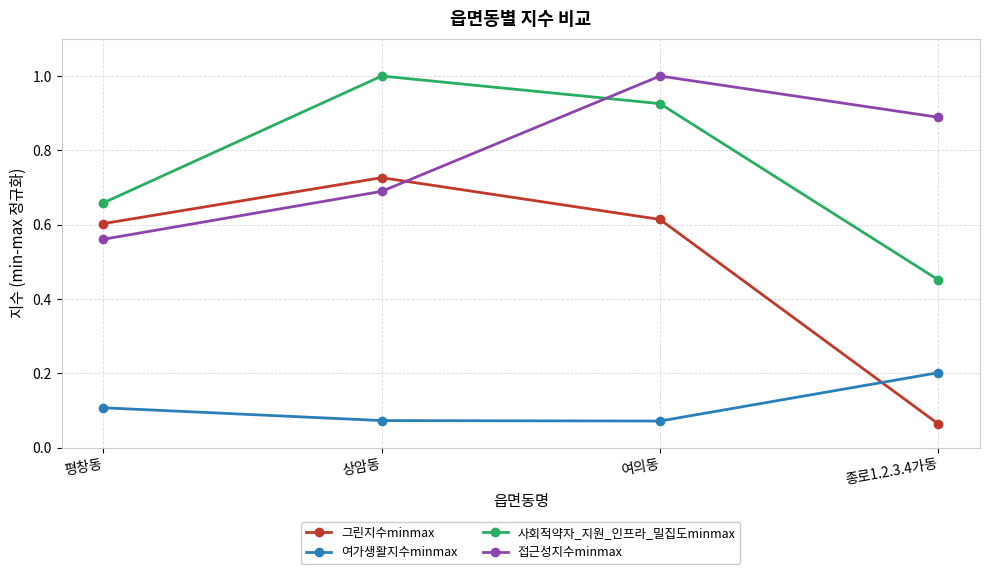

True or false: 접근성지수minmax has more than 0 points higher than both neighbors.

True